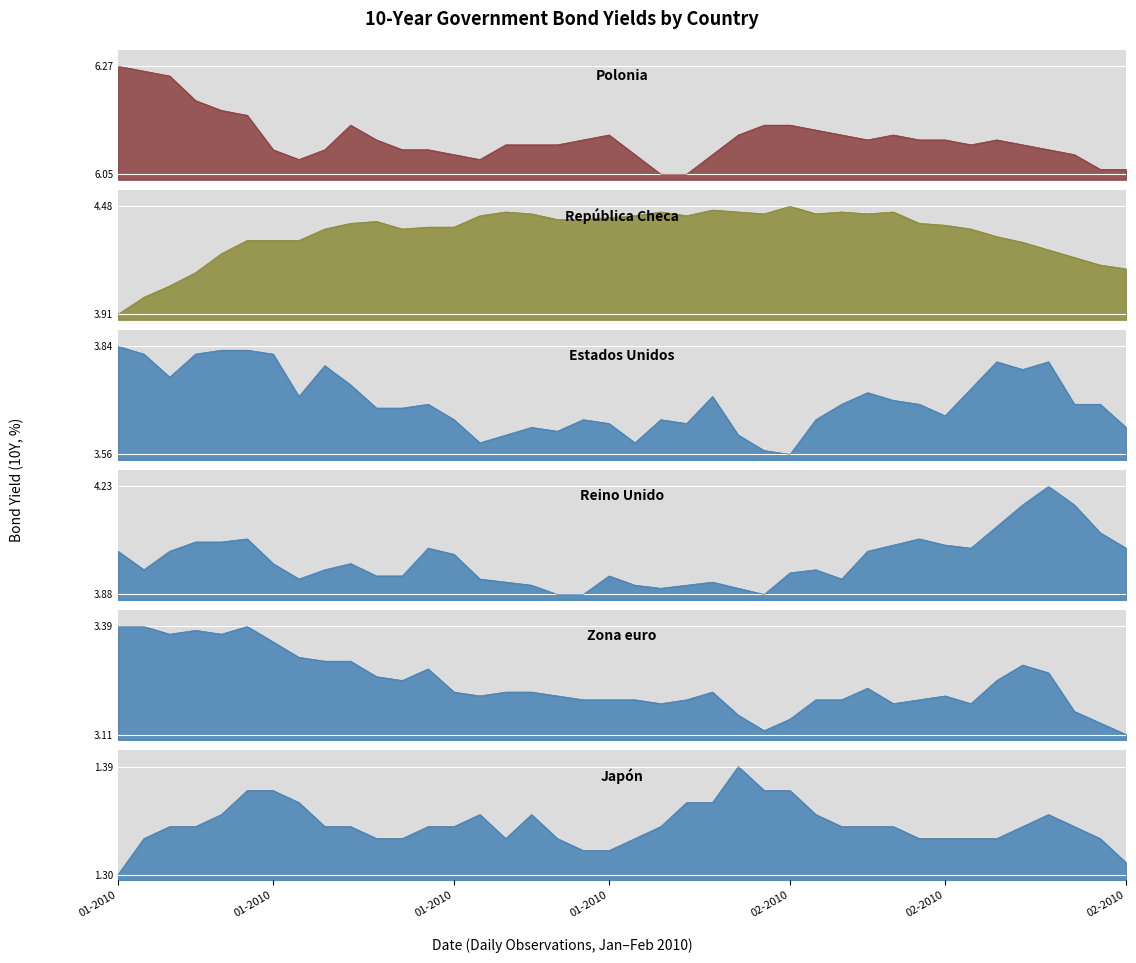

Count the Zona euro values in the range 3 to 4.

40